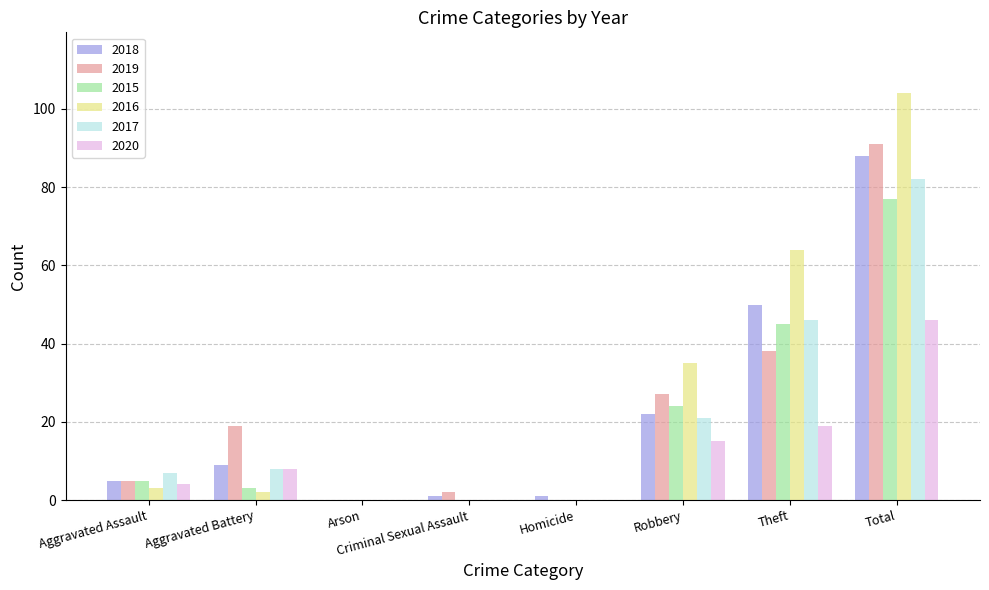

Is the value of 2017 at Aggravated Assault greater than the value of 2016 at Aggravated Battery?

Yes